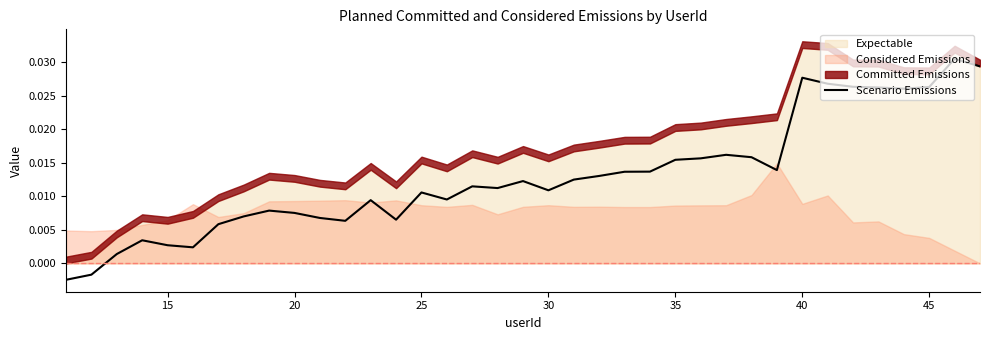

What is the sum of all values?

0.5